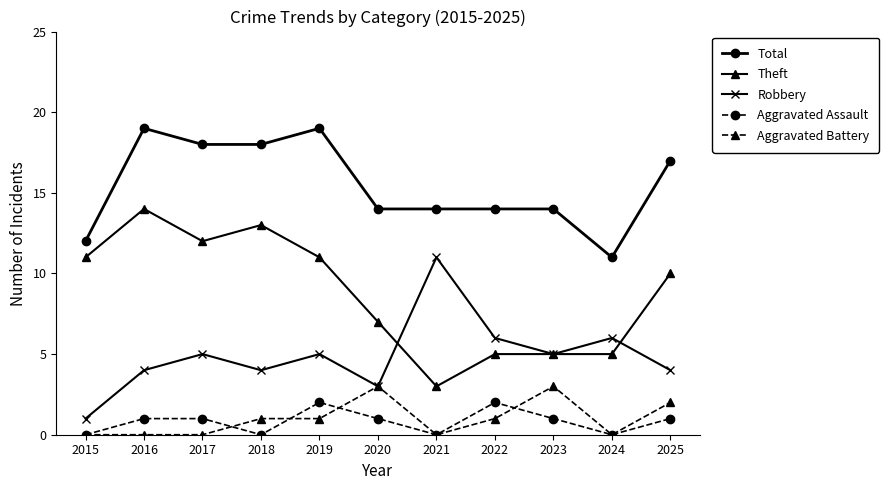

What are all the series names shown in the legend?

Total, Theft, Robbery, Aggravated Assault, Aggravated Battery